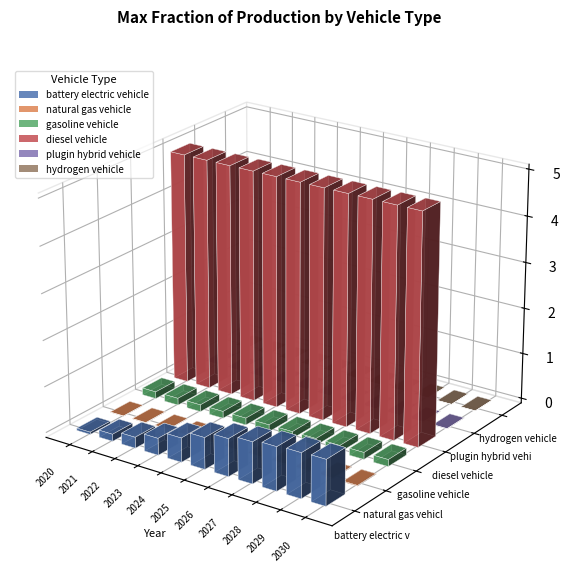

Which series changed the most between 2024 and 2025?

battery electric vehicle